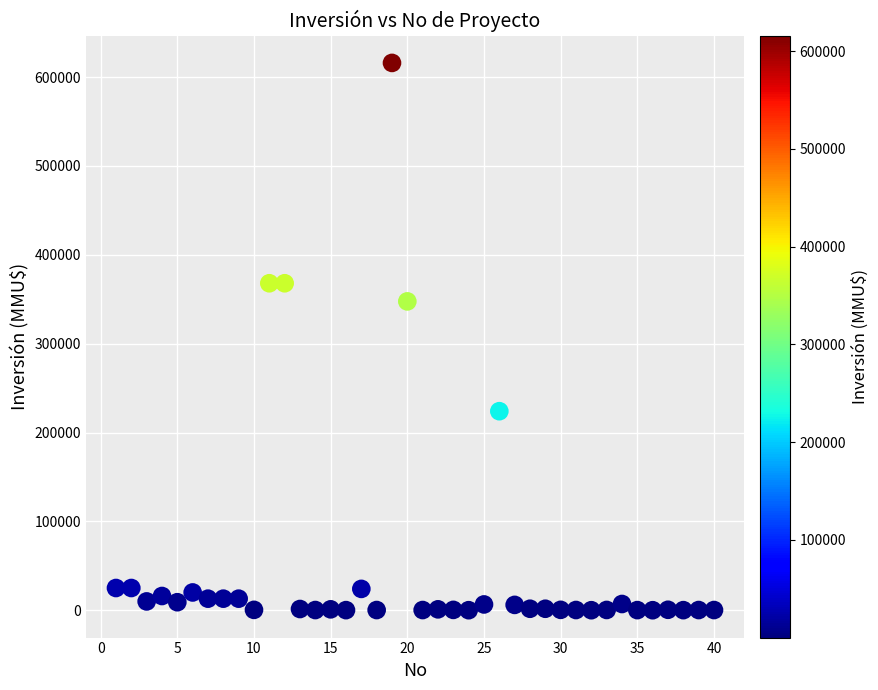

What Y value in the scatter plot is closest to 308000?

347600